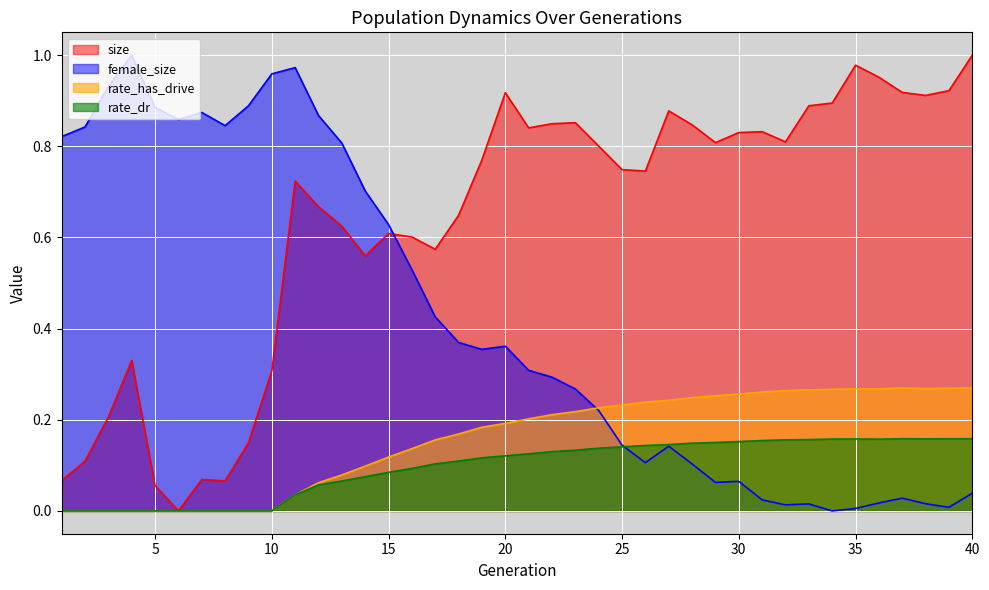

Which category has the highest value across all series?

40